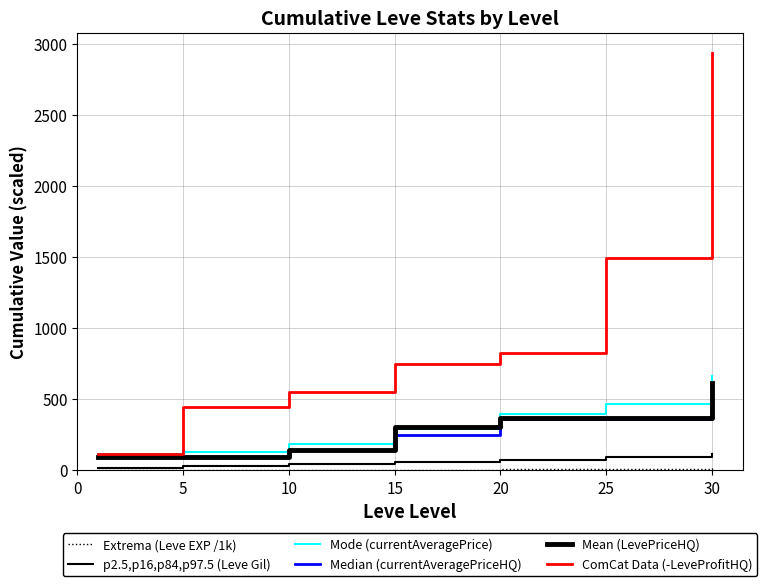

Does the chart have visible grid lines?

Yes